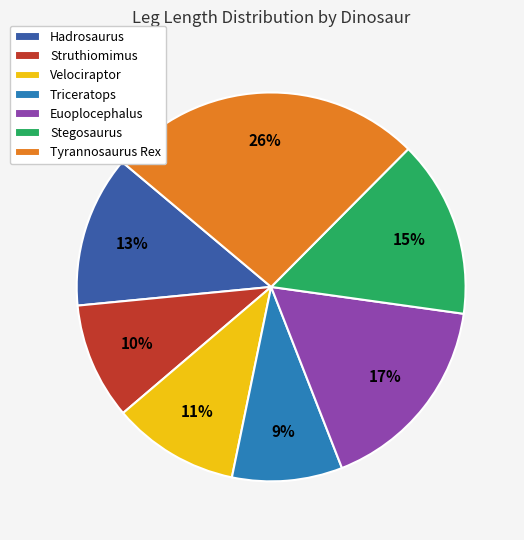

Do Tyrannosaurus Rex and Triceratops together represent more than half of the pie?

No